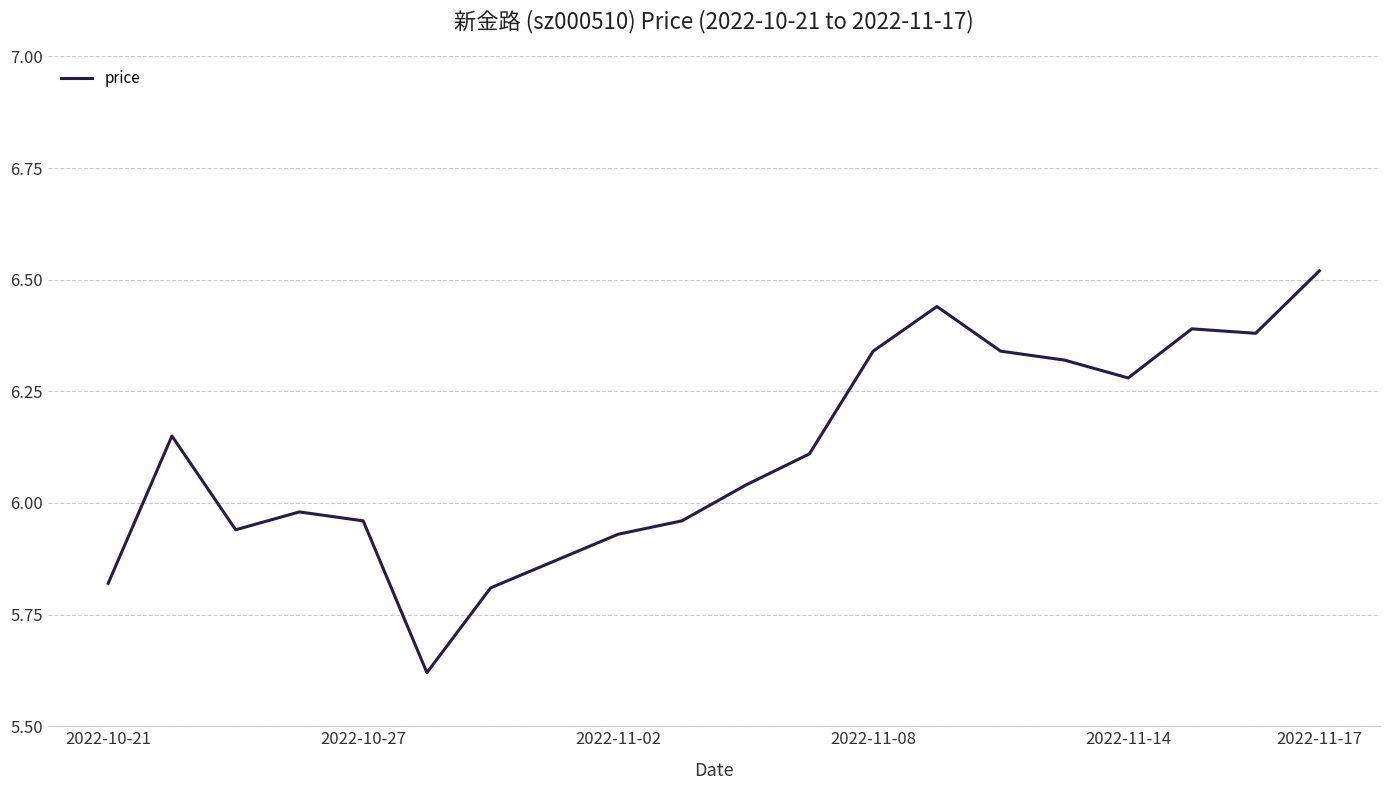

What is the difference between the maximum and minimum values?

0.9